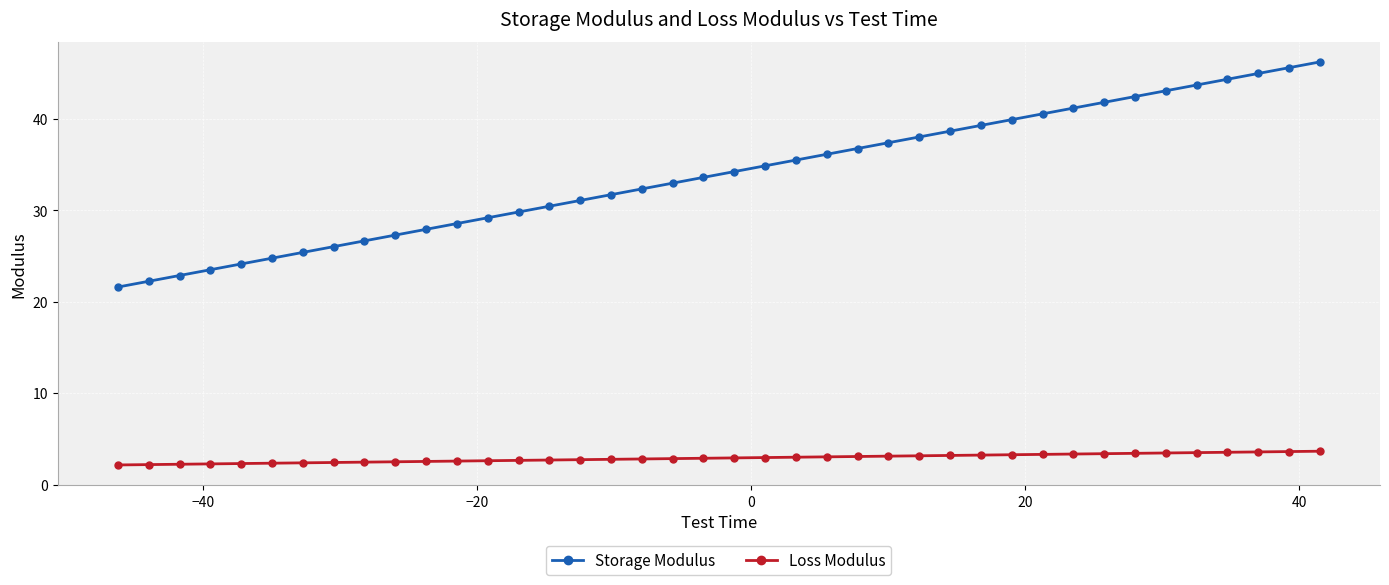

Which series has the largest total across all categories?

Storage Modulus